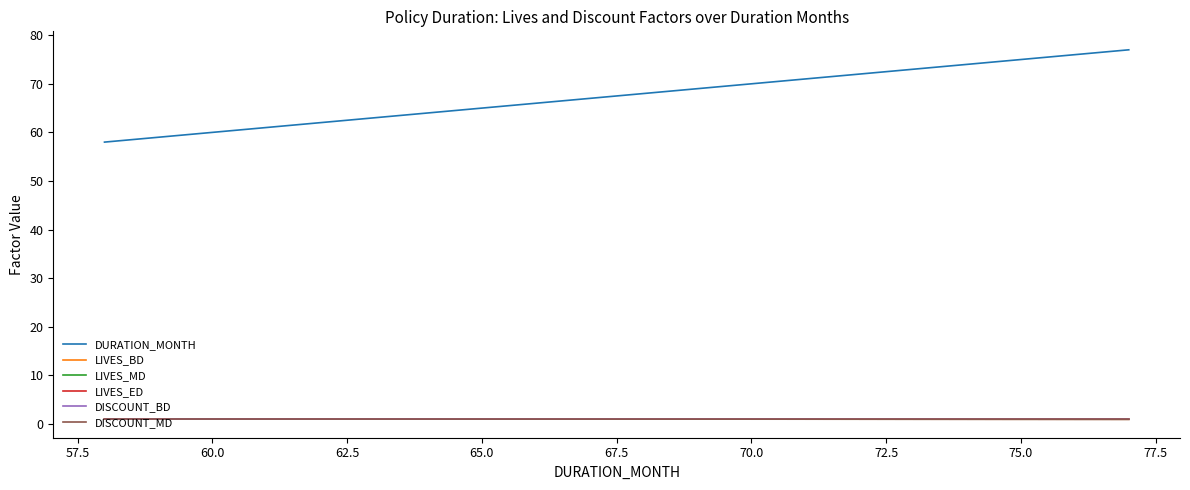

What is the maximum value shown in the chart?

77.0